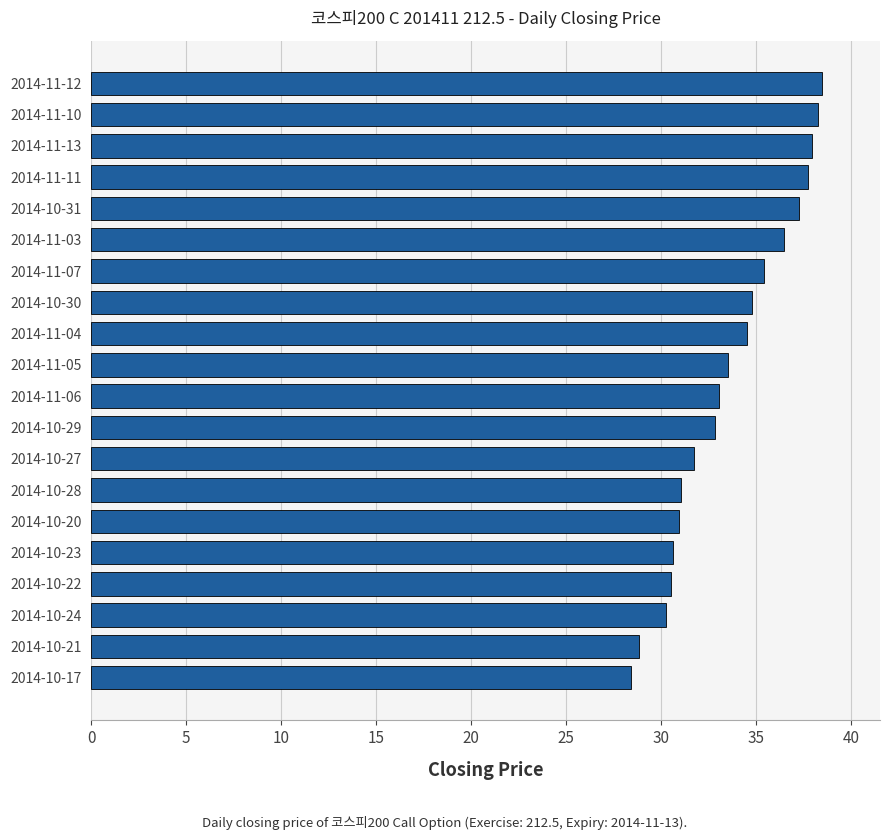

The chart shows a value of 34.5 at 2014-11-04. True or false?

True